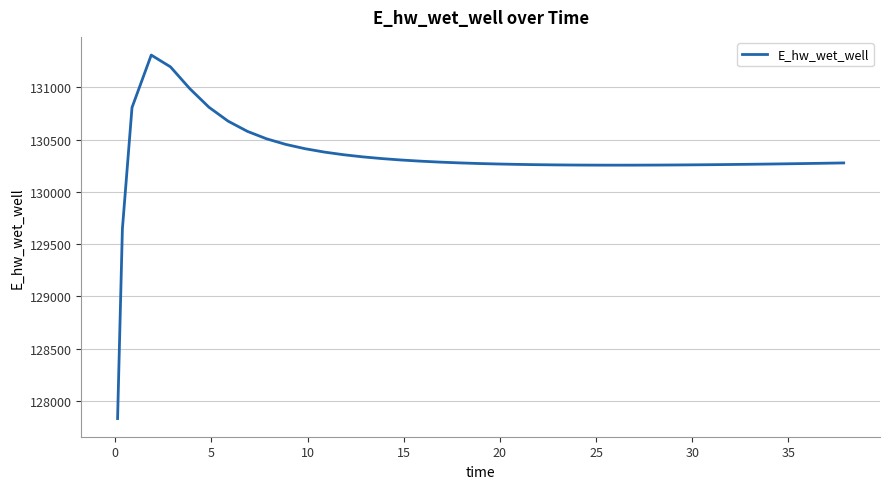

What is the difference between the maximum and minimum values?

3478.4